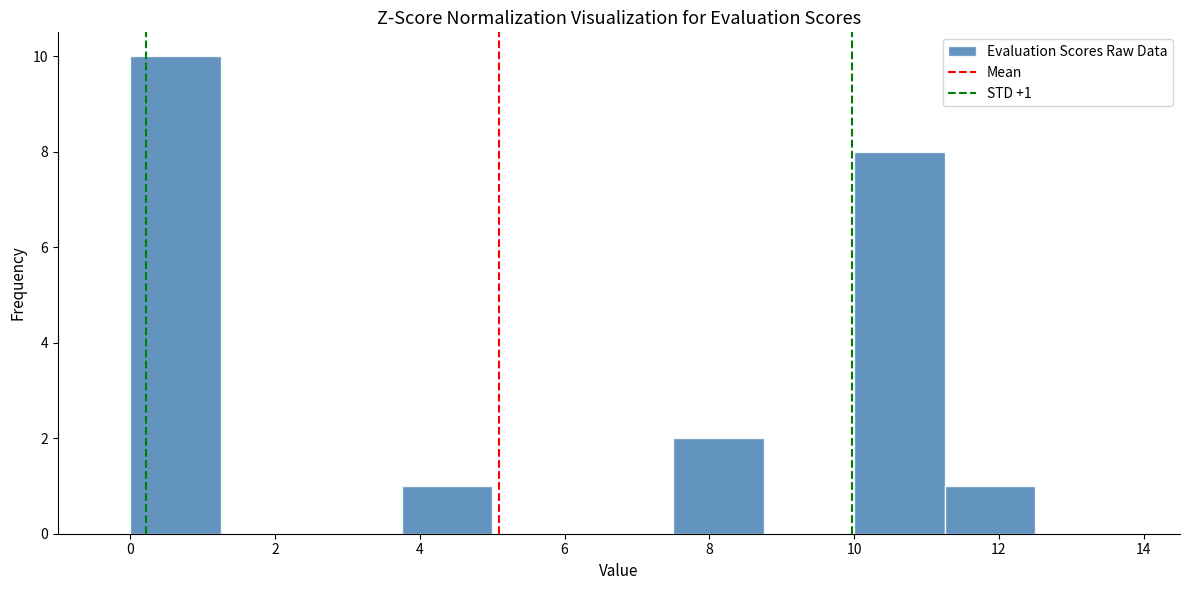

Which range on the x-axis has the tallest bar?

0.00 to 1.25